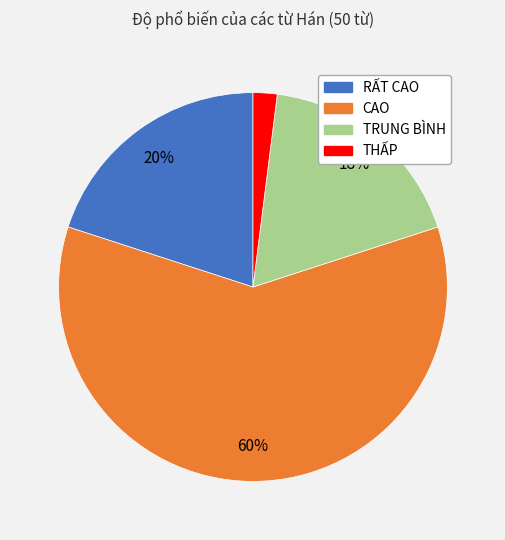

Which has a higher value, TRUNG BÌNH or THẤP?

TRUNG BÌNH